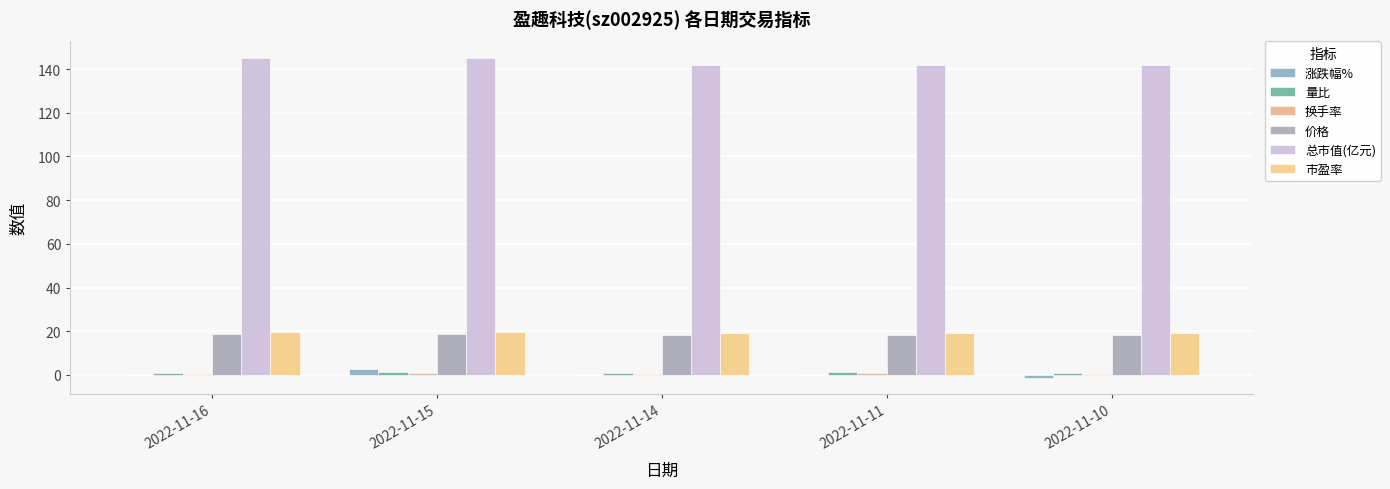

What is the maximum value shown in the chart?

145.3